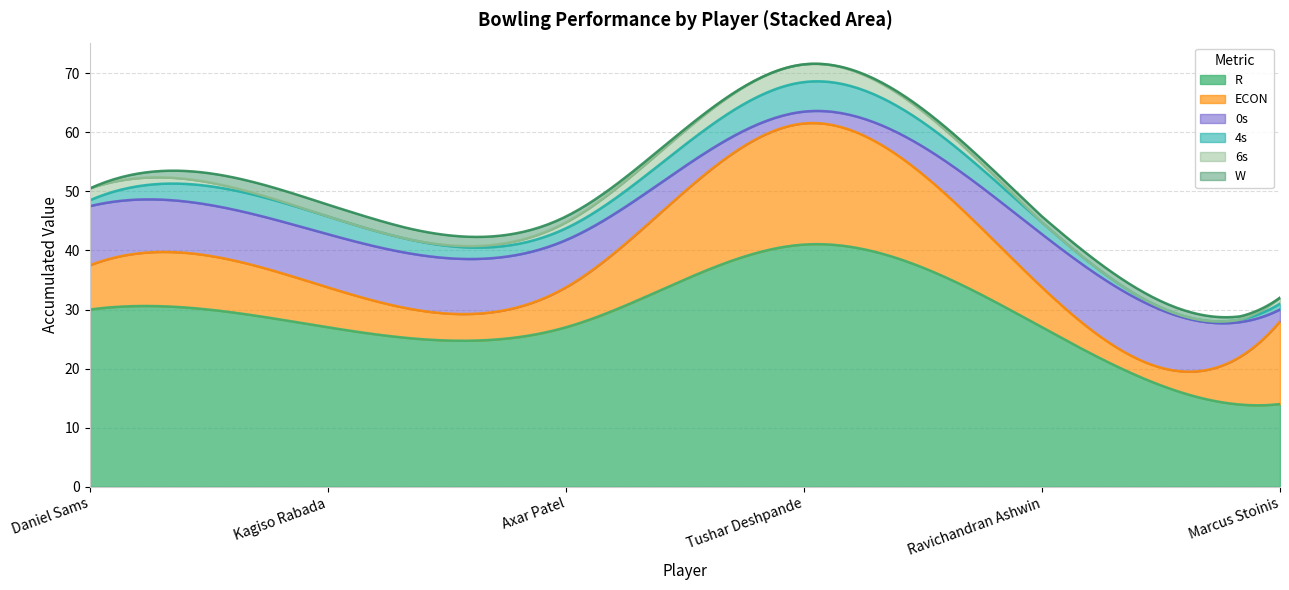

True or false: ECON has more than 1 points higher than both neighbors.

False